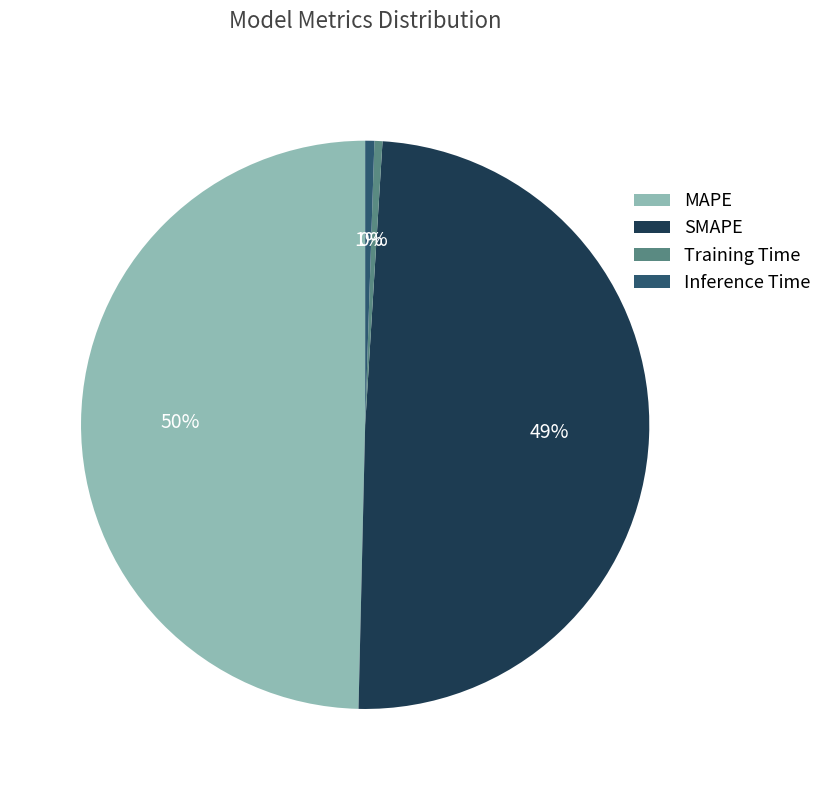

Is the sum of Training Time and SMAPE greater than half?

No